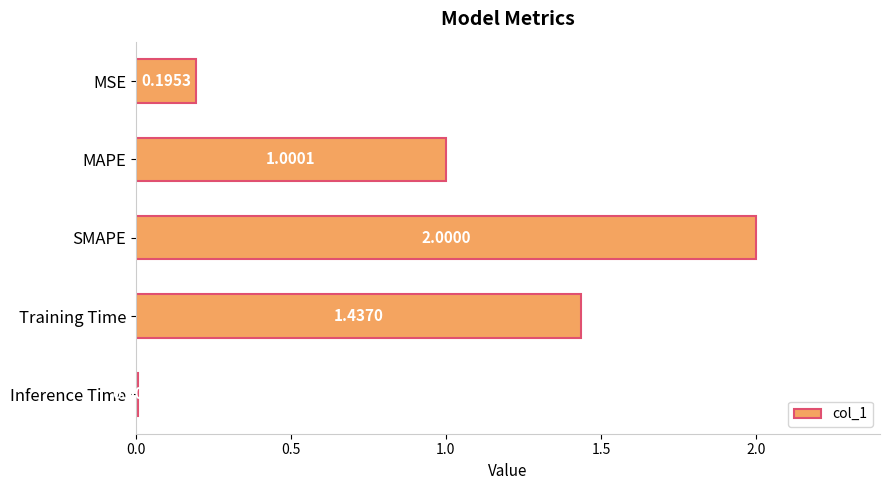

Rank the categories by value from highest to lowest.

SMAPE, Training Time, MAPE, MSE, Inference Time